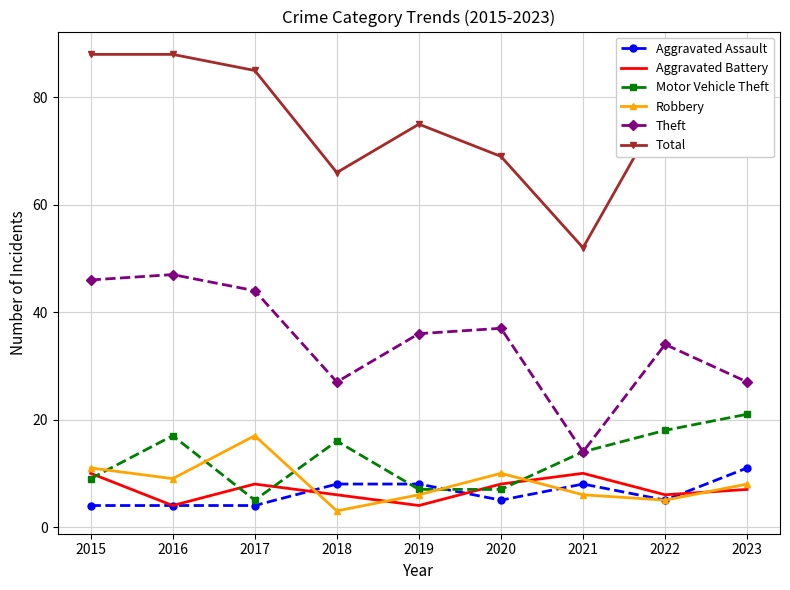

How many values in the Total series are below 79?

4